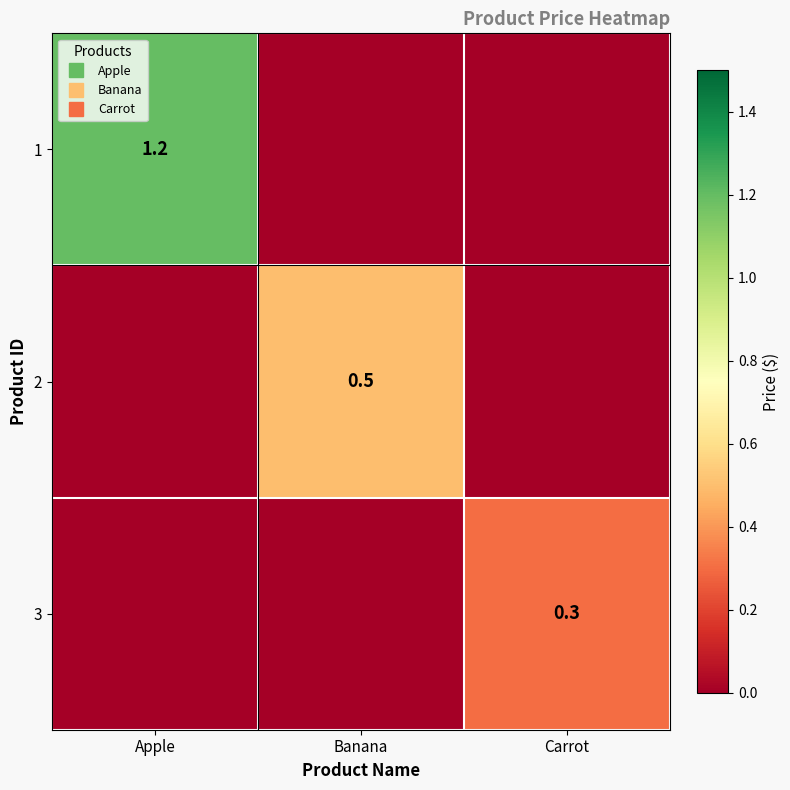

The 1 series shows 1.9 at Apple. True or false?

False